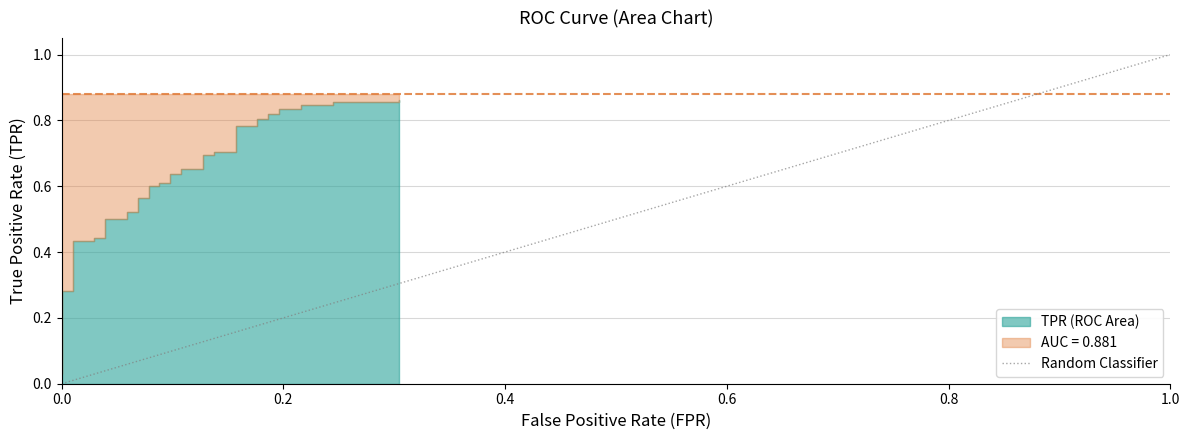

Between 0.0 and 0.2, which is larger?

0.2